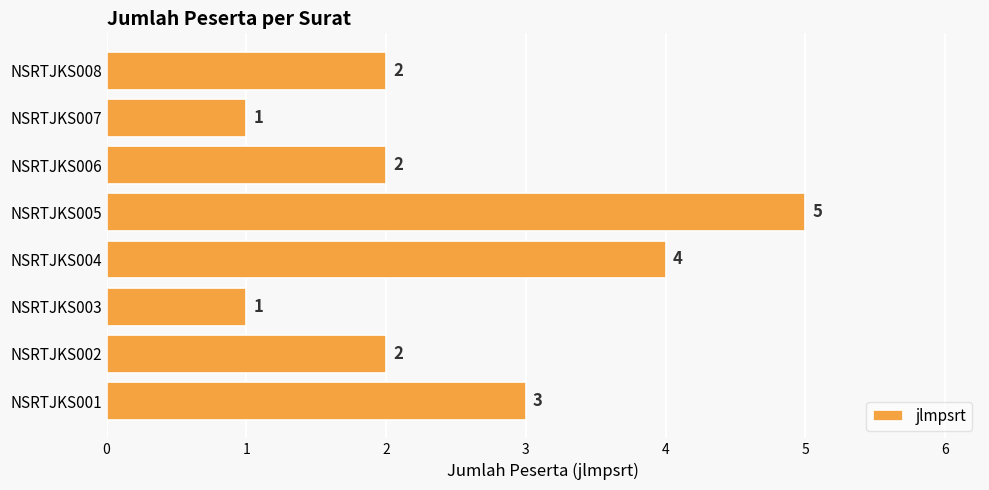

Between NSRTJKS001 and NSRTJKS003, which is larger?

NSRTJKS001